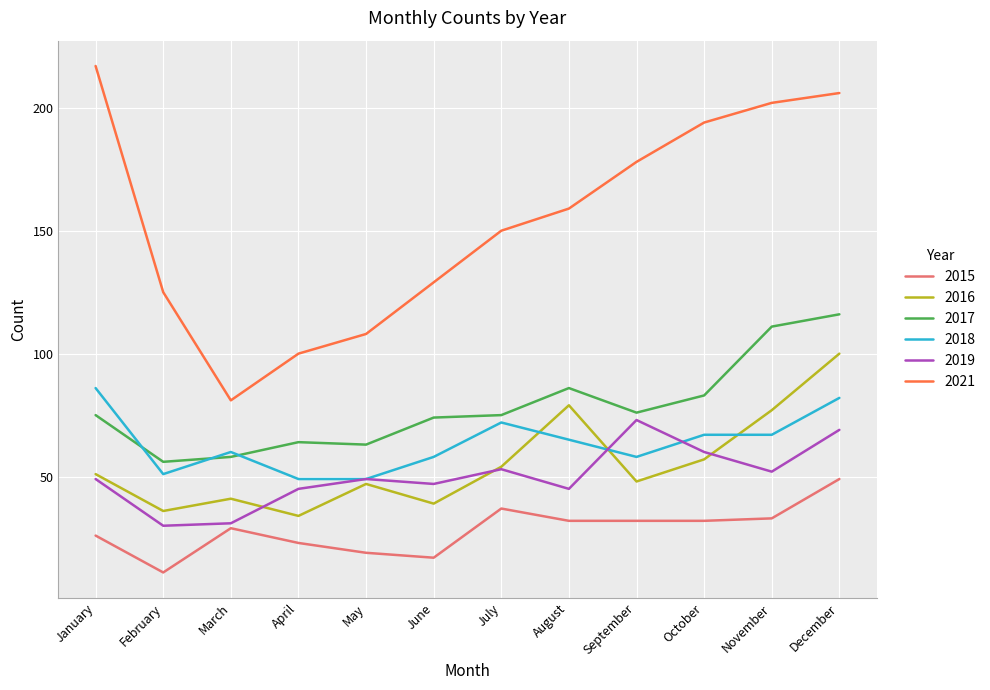

Reading right to left, transcribe all the data shown in this chart.

2015: 49	33	32	32	32	37	17	19	23	29	11	26
2016: 100	77	57	48	79	54	39	47	34	41	36	51
2017: 116	111	83	76	86	75	74	63	64	58	56	75
2018: 82	67	67	58	65	72	58	49	49	60	51	86
2019: 69	52	60	73	45	53	47	49	45	31	30	49
2021: 206	202	194	178	159	150	129	108	100	81	125	217